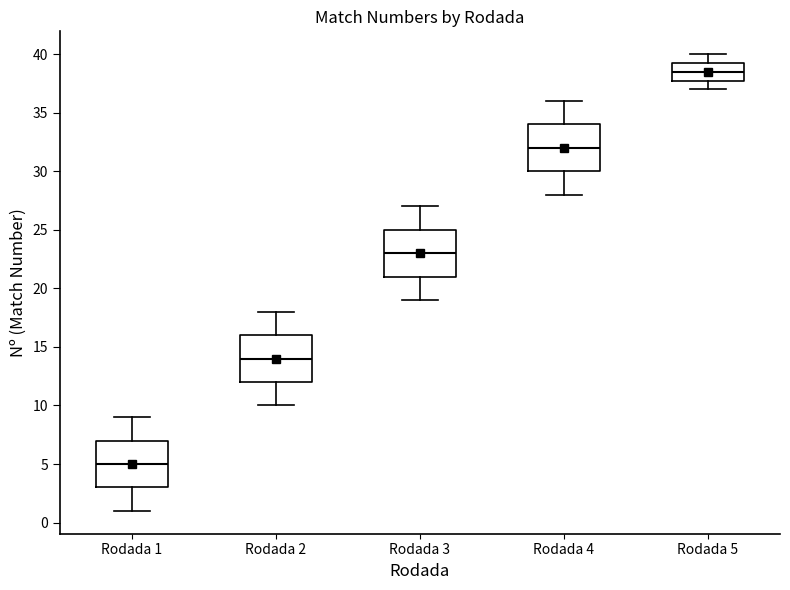

Reading left to right, read every box against the y-axis: the position of its median line, the range the box covers, and the ends of its whiskers. The values are not printed on the chart, so give them approximately, as read against the axis.

Rodada 1: median 5.0, box 3.0 to 7.0, whiskers 1.0 to 9.0
Rodada 2: median 14.0, box 12.0 to 16.0, whiskers 10.0 to 18.0
Rodada 3: median 23.0, box 21.0 to 25.0, whiskers 19.0 to 27.0
Rodada 4: median 32.0, box 30.0 to 34.0, whiskers 28.0 to 36.0
Rodada 5: median 38.5, box 38.0 to 39.5, whiskers 37.0 to 40.0